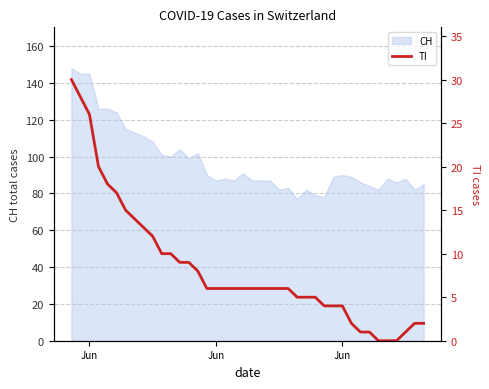

At which label does the data first exceed 6?

Jun